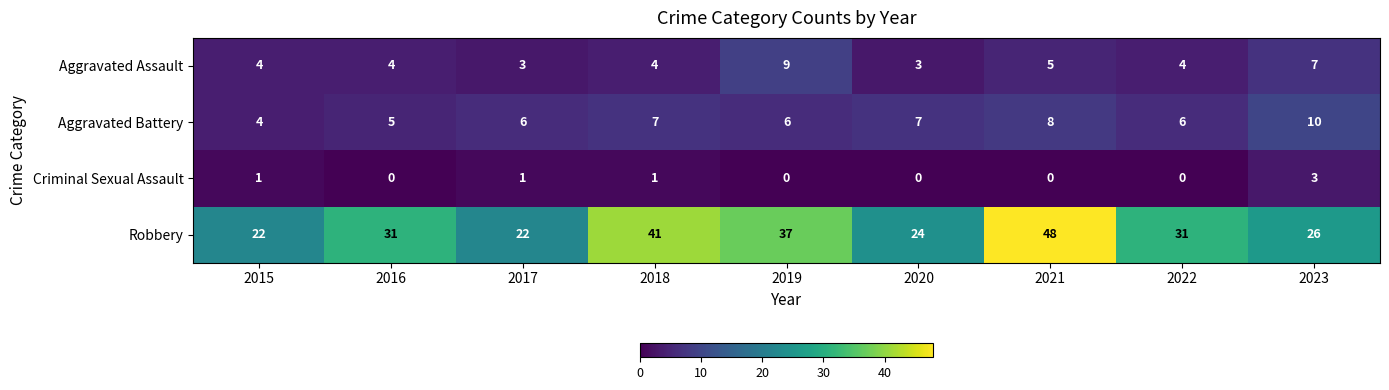

Rank the series at 2023 from highest to lowest value.

Robbery, Aggravated Battery, Aggravated Assault, Criminal Sexual Assault